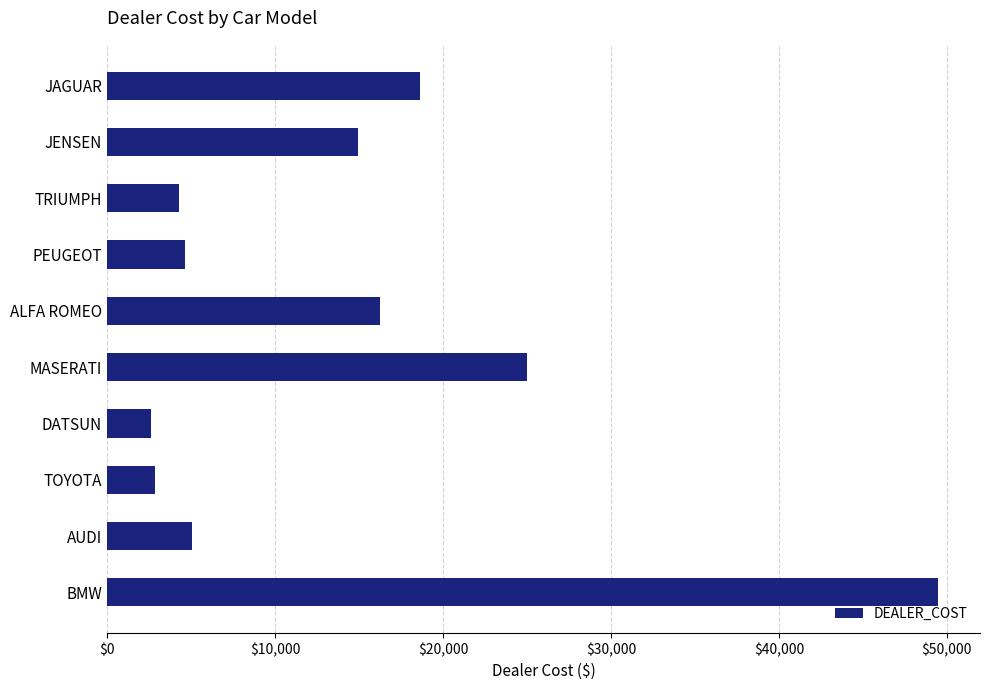

What is the difference between the maximum and second lowest values?

46614